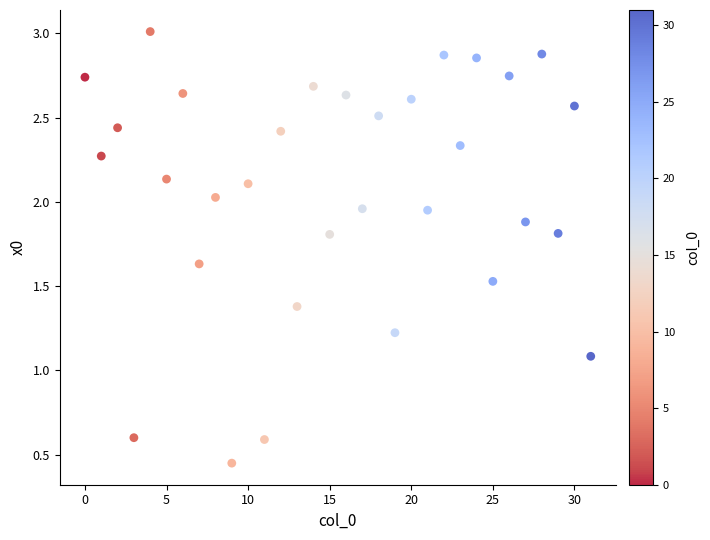

What Y value in the scatter plot is closest to 1?

1.1